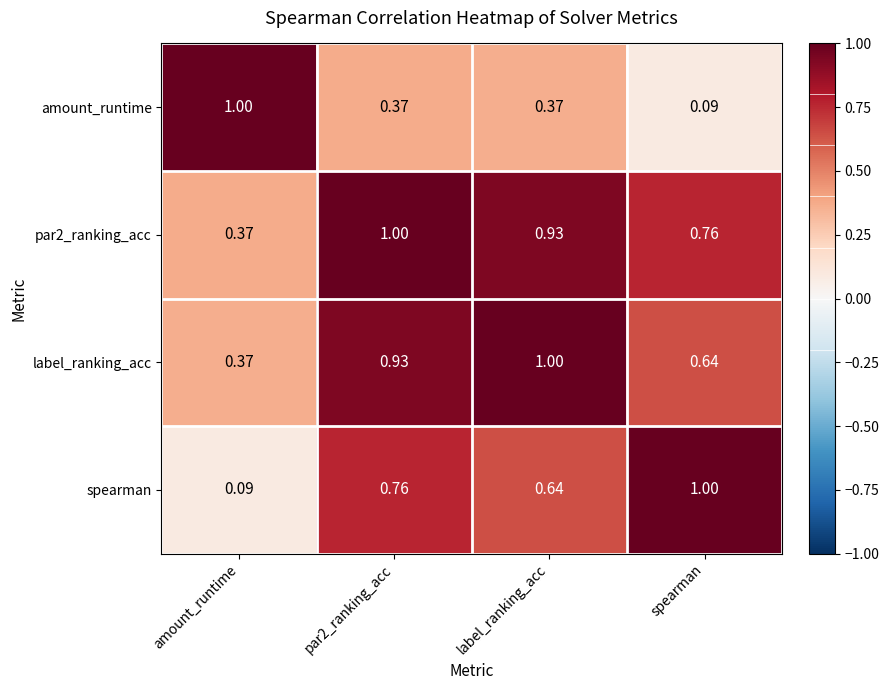

How many series are shown in this chart?

4